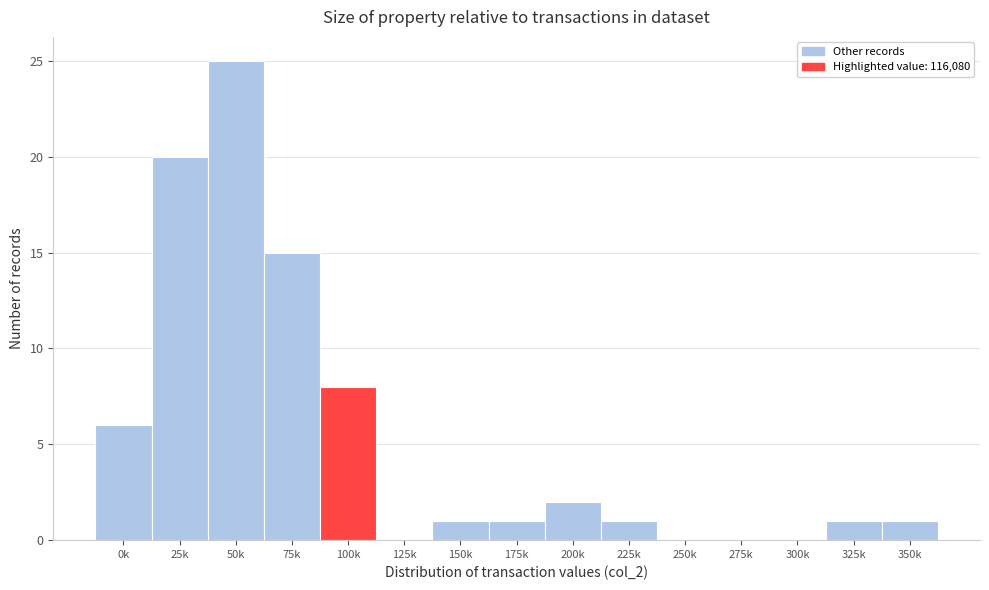

Reading left to right, transcribe all the data shown in this chart.

0k=6	25k=20	50k=25	75k=15	100k=8	125k=0	150k=1	175k=1	200k=2	225k=1	250k=0	275k=0	300k=0	325k=1	350k=1